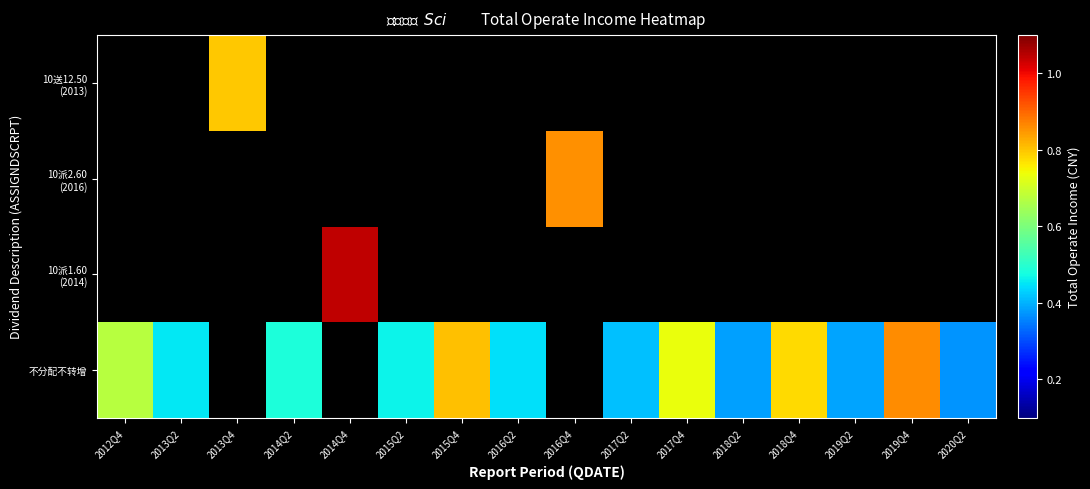

Rank the series by their average value, from lowest to highest.

不分配不转增, 10派1.60 (2014), 10派2.60 (2016), 10送12.50 (2013)